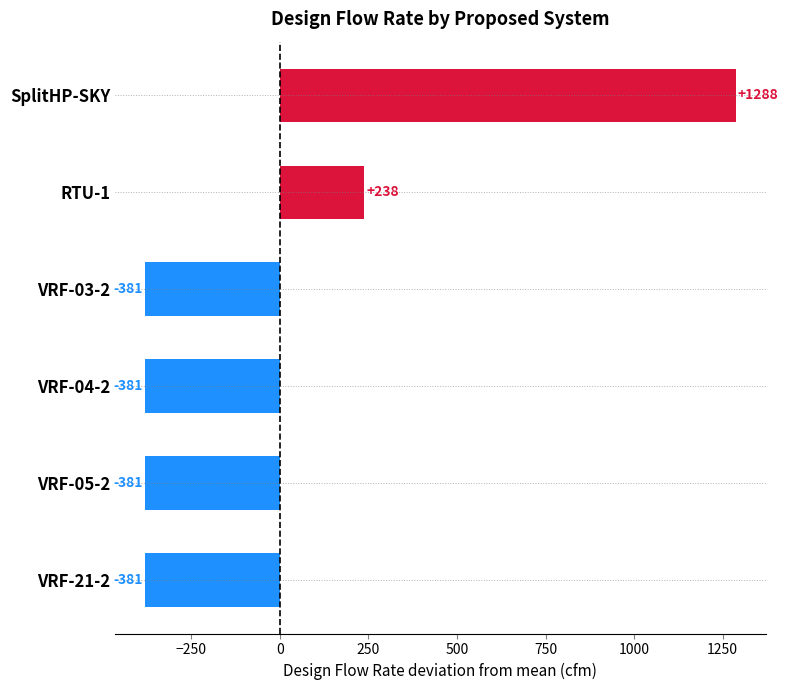

What is the smallest value displayed?

-381.7